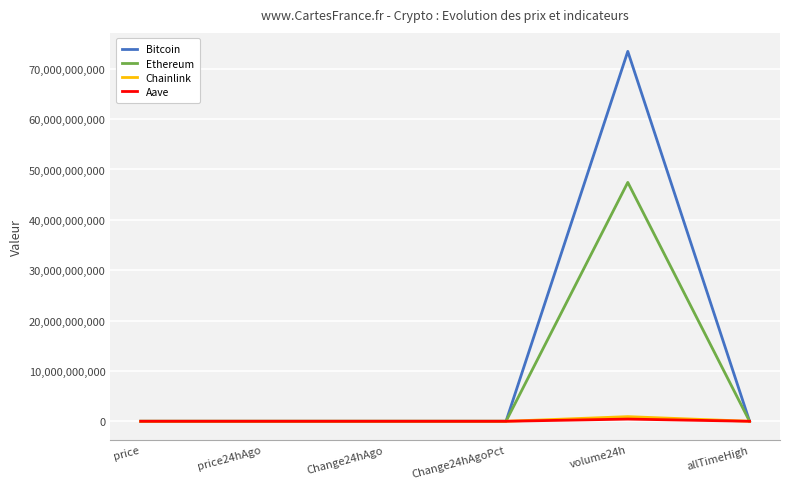

What is the highest value of the Bitcoin series?

73455657623.0